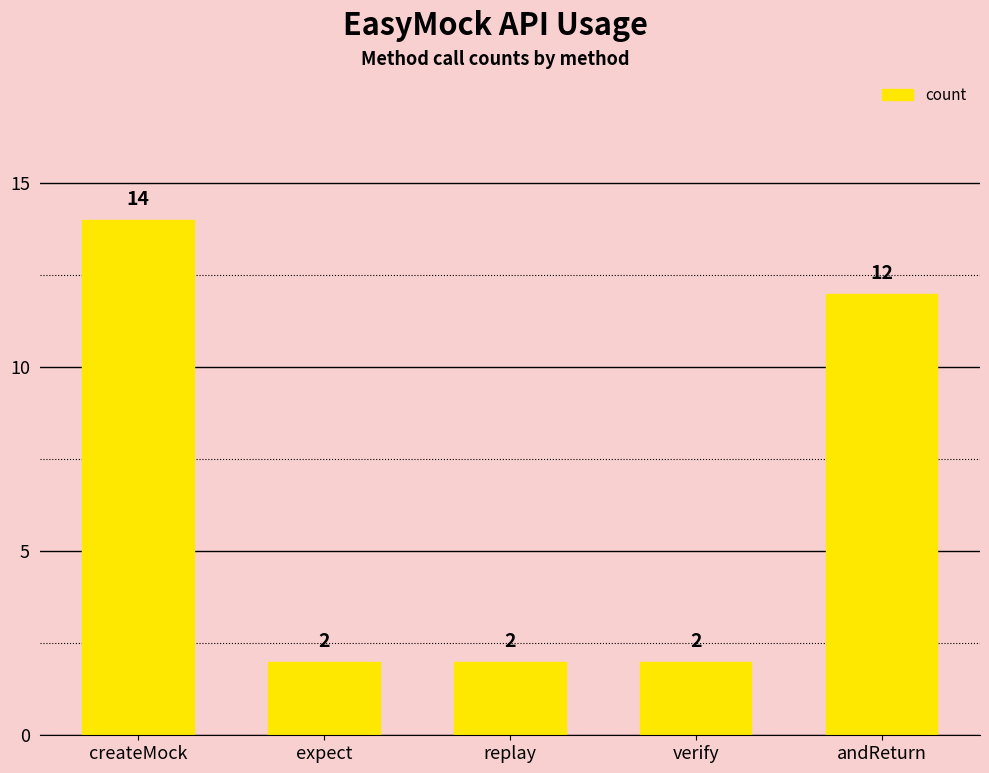

What is the value of the 3rd bar from the left?

2